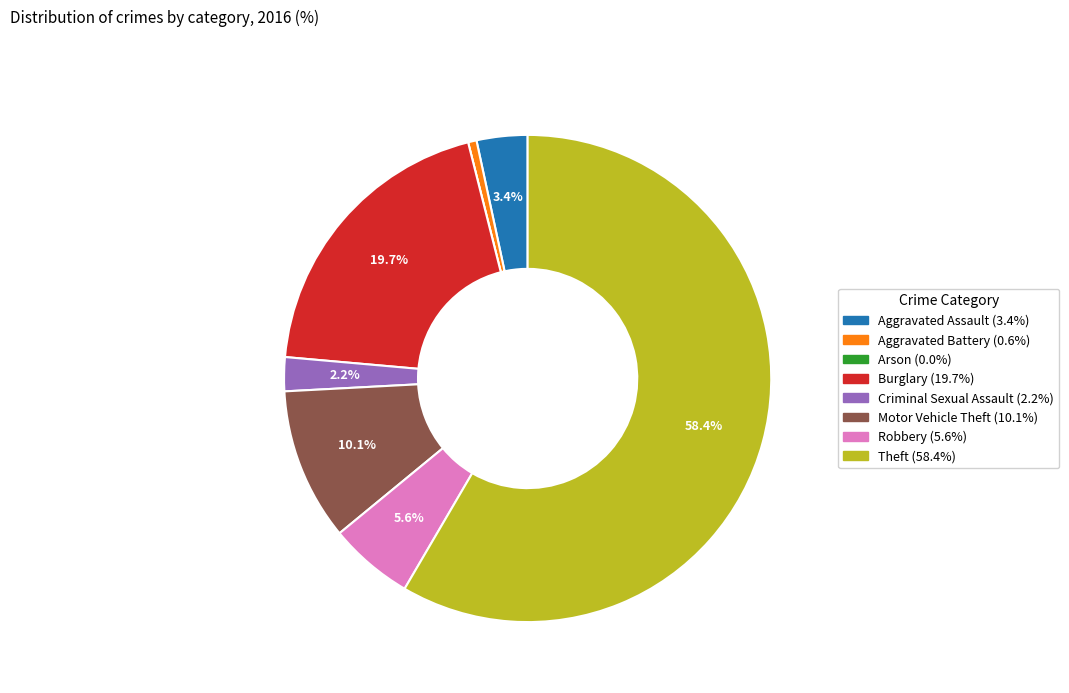

Do Motor Vehicle Theft and Theft together represent more than half of the pie?

Yes